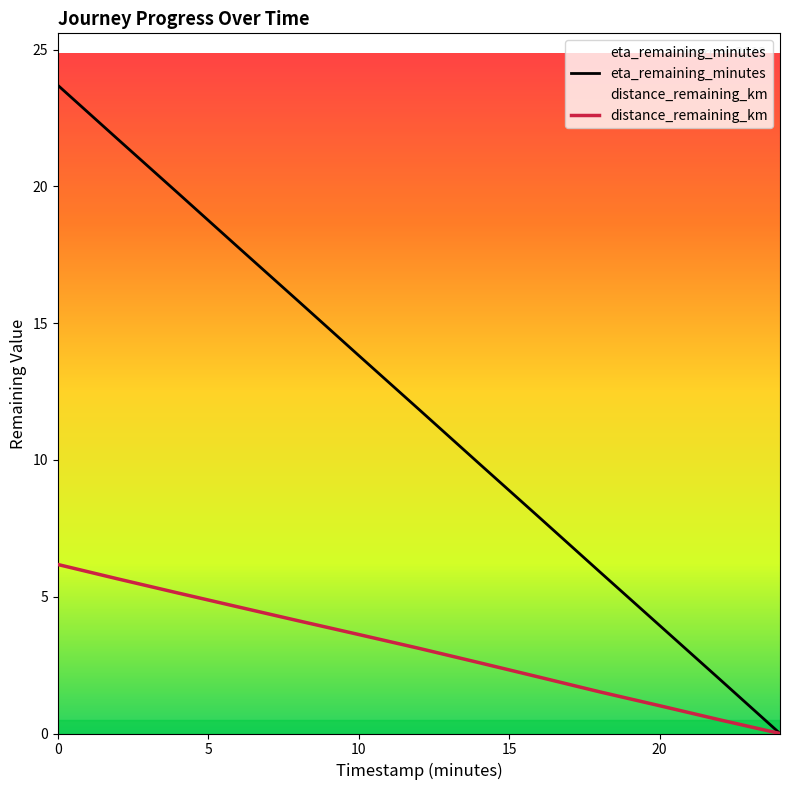

Which series has the largest range (max minus min)?

eta_remaining_minutes